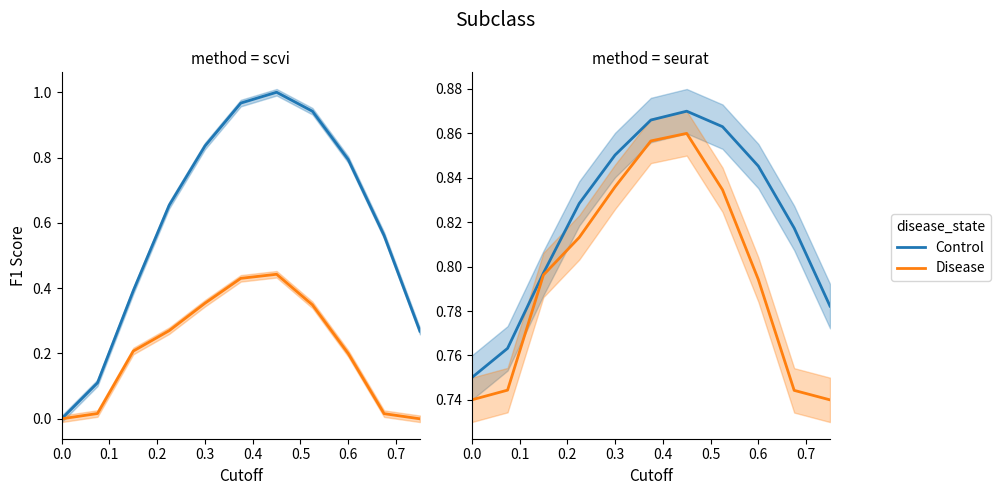

What is the difference between the second highest and second lowest values in the Disease series?

0.1